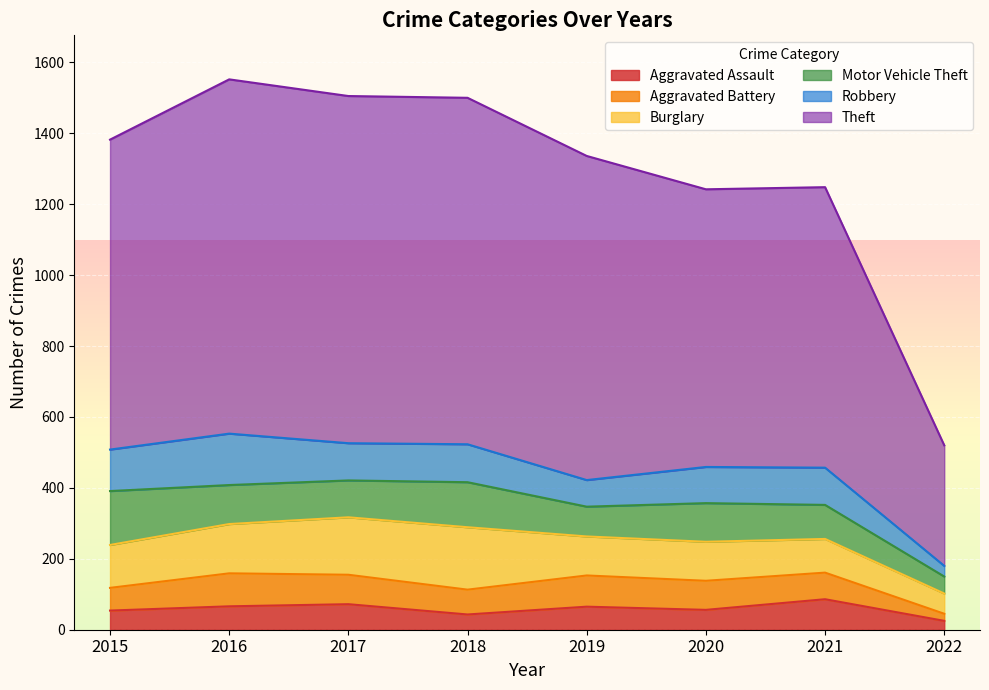

At which label does Aggravated Assault first exceed 65?

2016